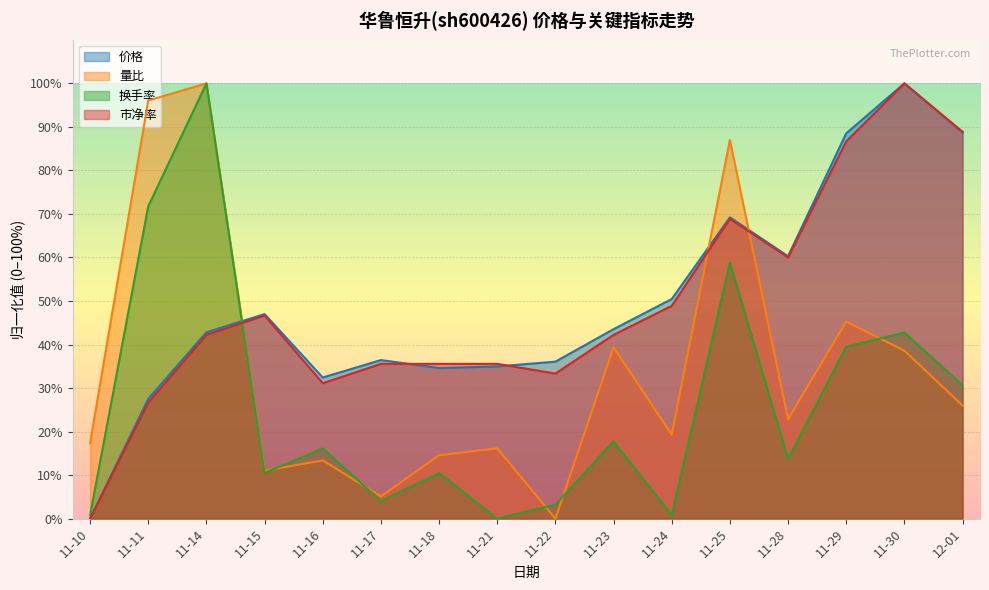

What is the approximate value of 量比 at 11-25?

87.0